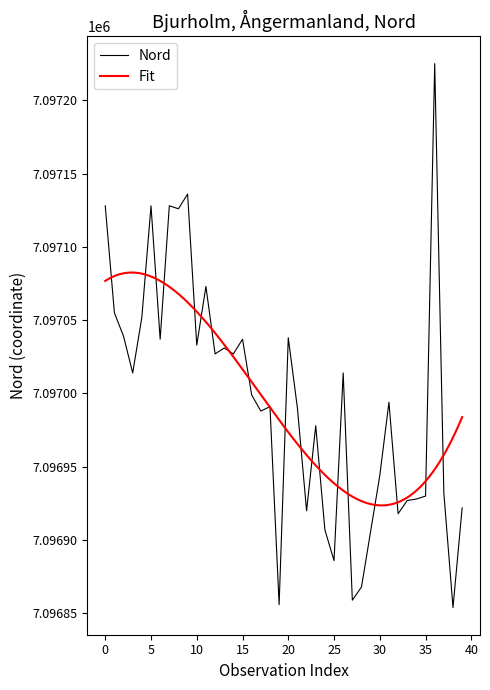

How many points are lower than both their immediate neighbors (excluding endpoints)?

13